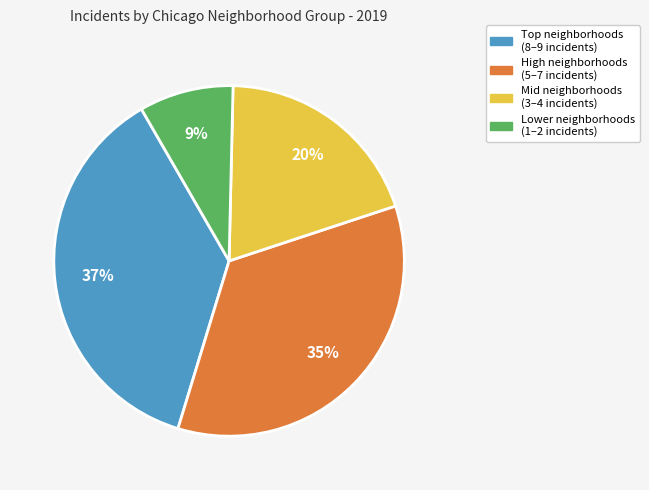

Count the number of slices in the pie.

4